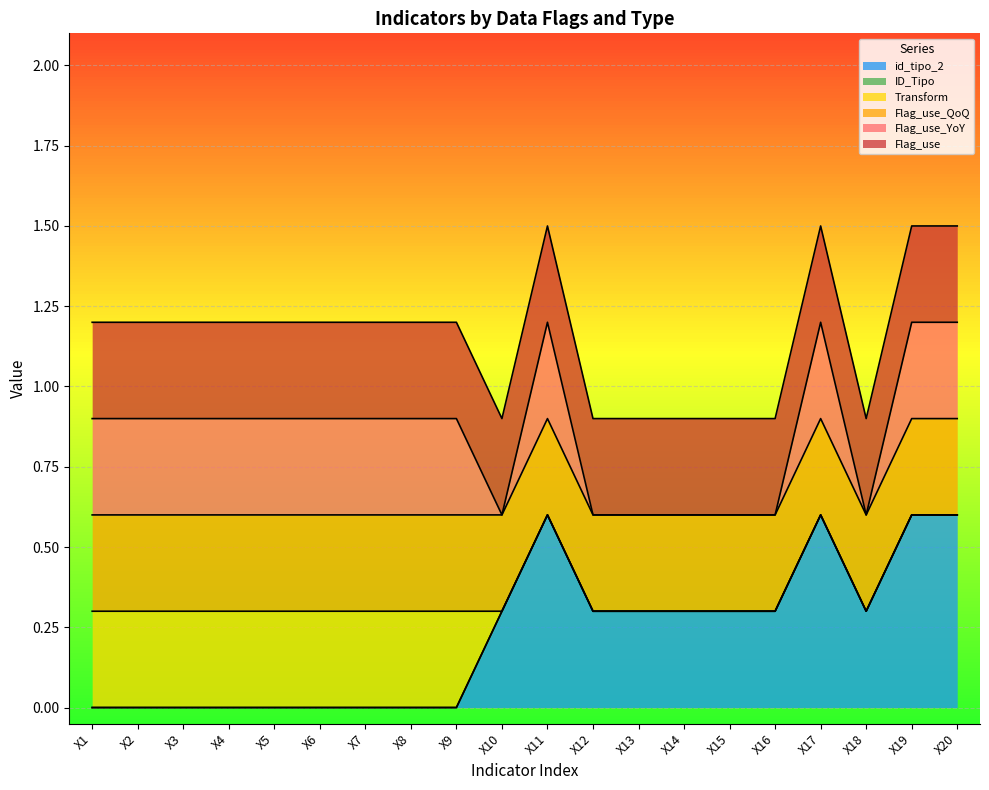

Does the chart display data point markers on the line(s)?

No